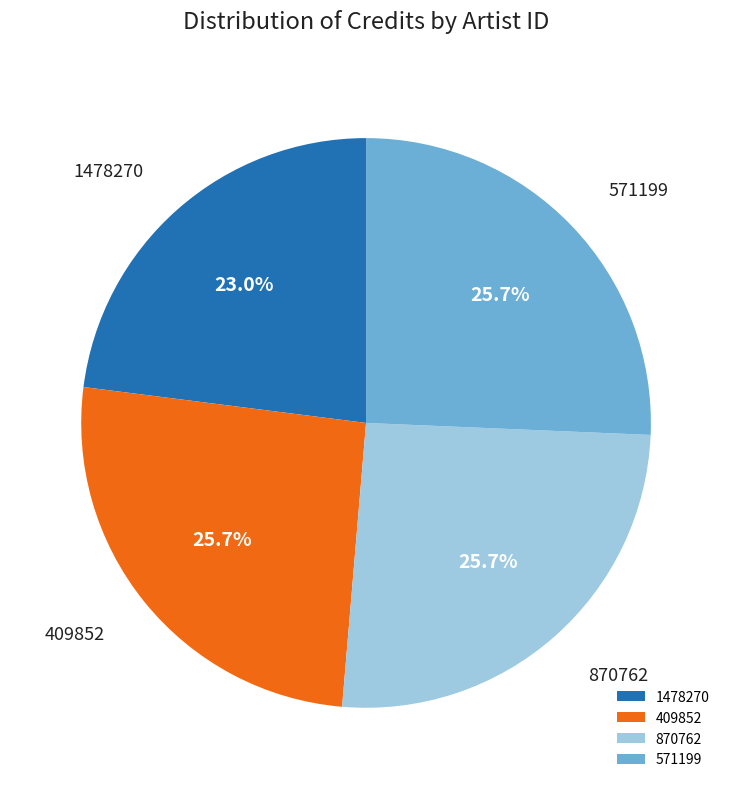

Do 870762 and 409852 together represent more than half of the pie?

Yes